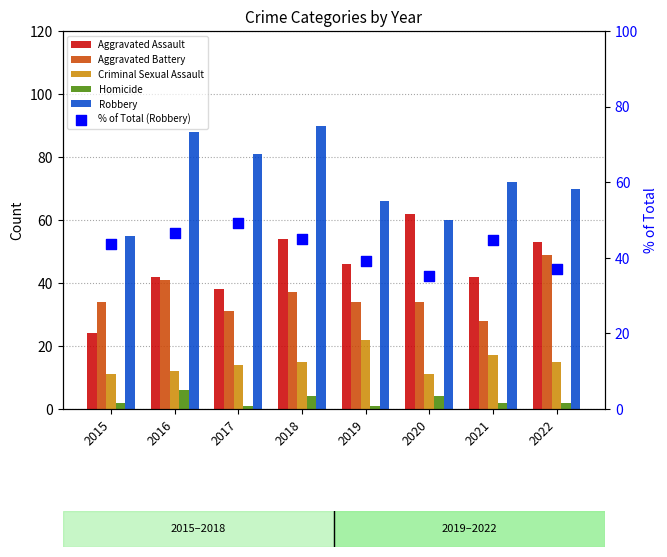

At which category is the sum across all series the highest?

2018